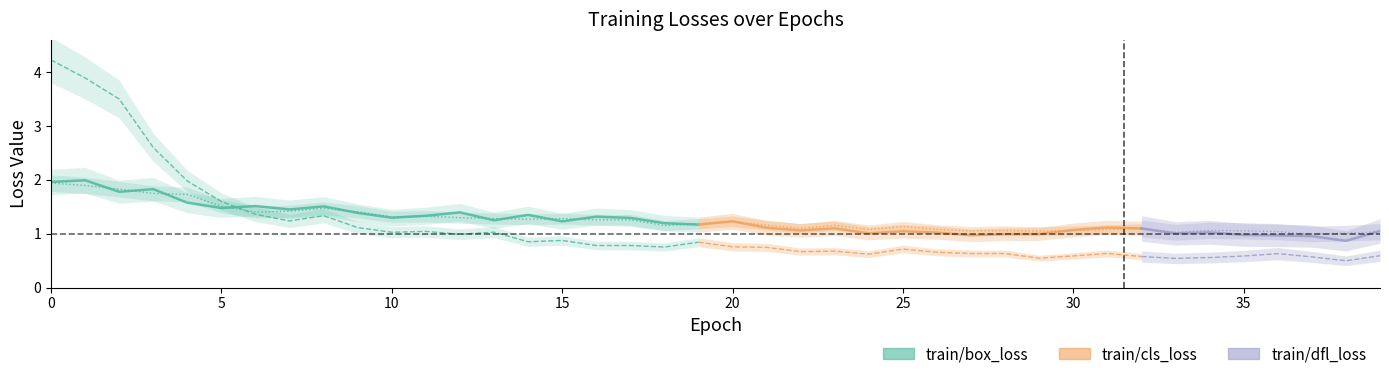

What is the greatest value displayed?

4.2